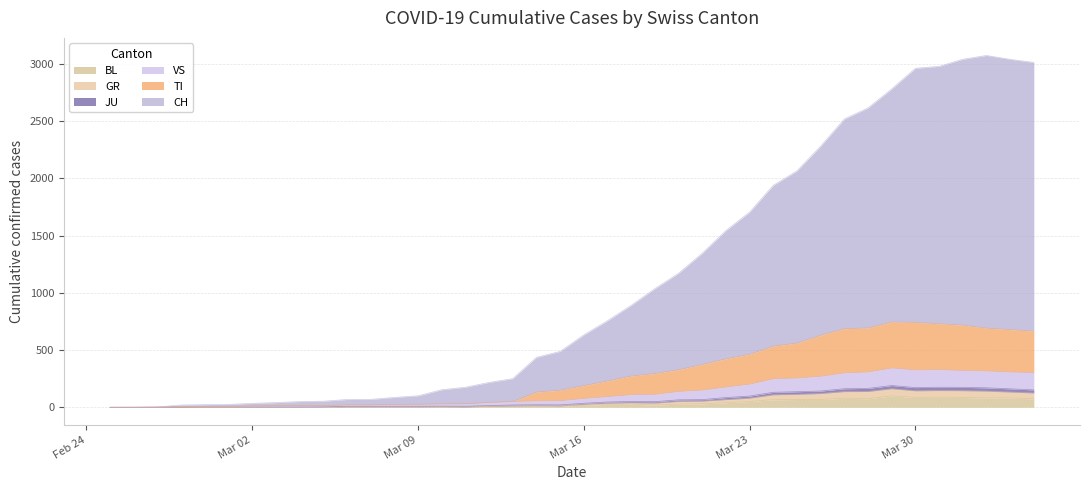

What are all the series names shown in the legend?

CH, TI, GR, JU, VS, BL